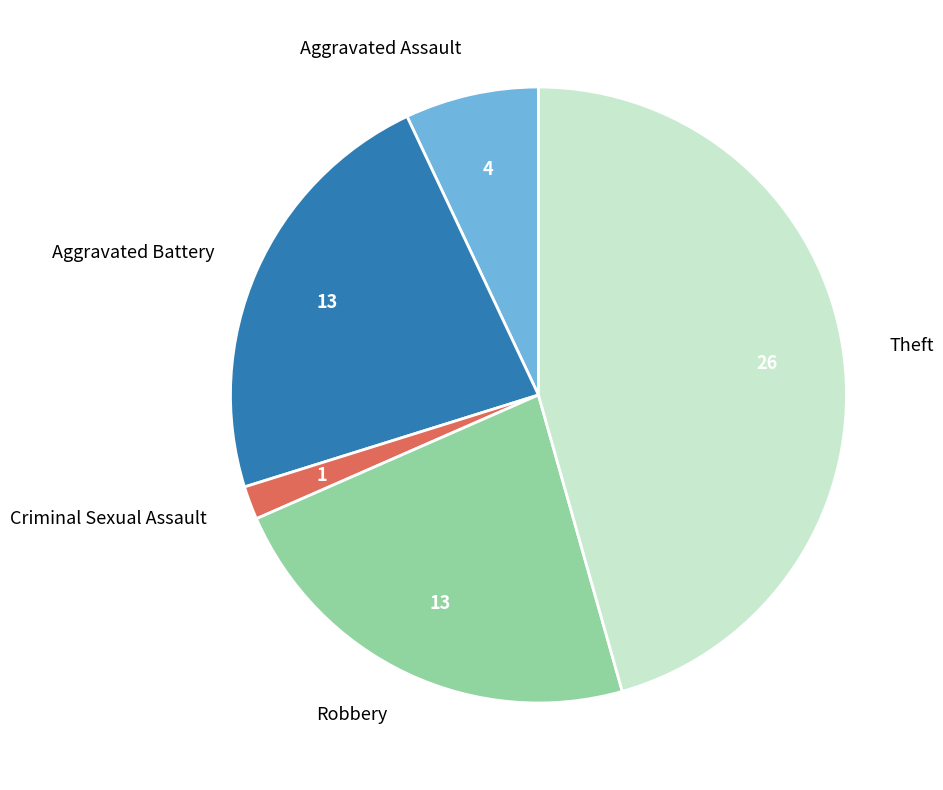

Is the sum of Aggravated Battery and Theft greater than half?

Yes